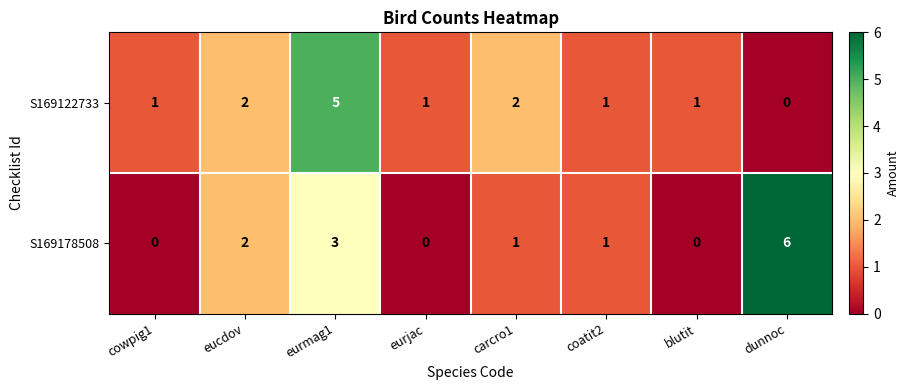

At eurjac, list the series in order from largest to smallest.

S169122733, S169178508